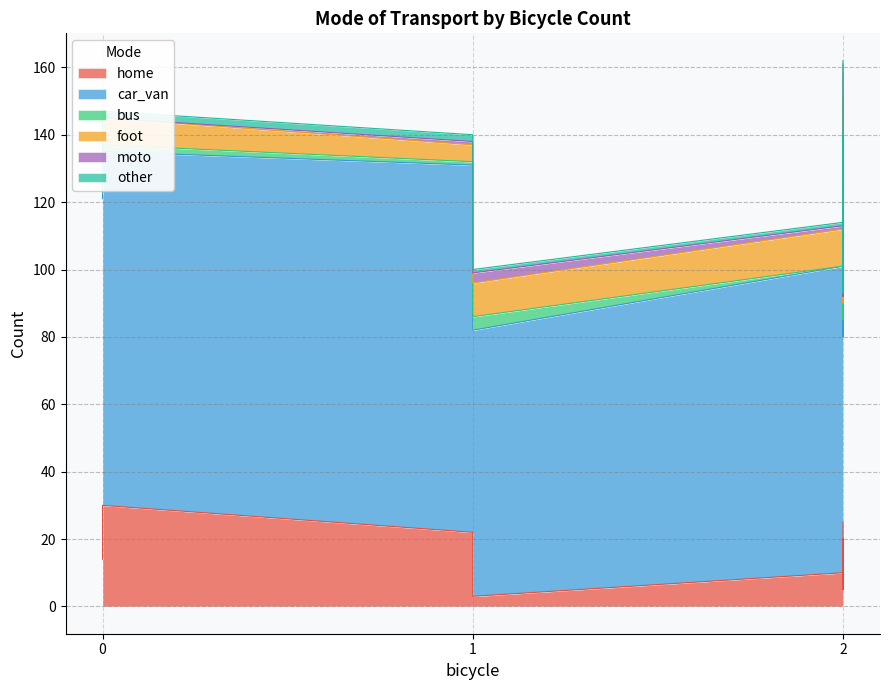

What are all the series names shown in the legend?

home, car_van, bus, foot, moto, other